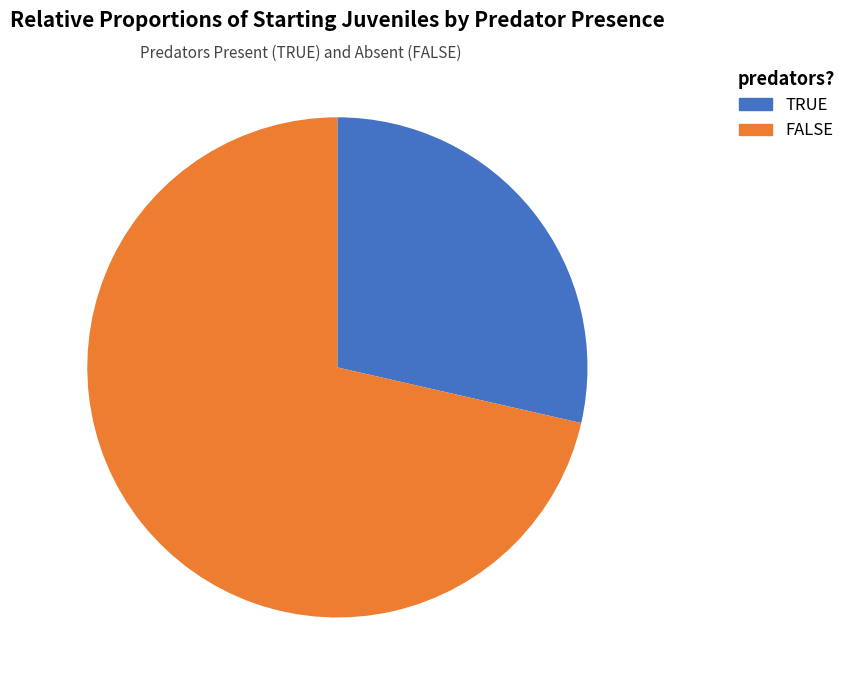

To the nearest percent, what portion does TRUE represent?

29%